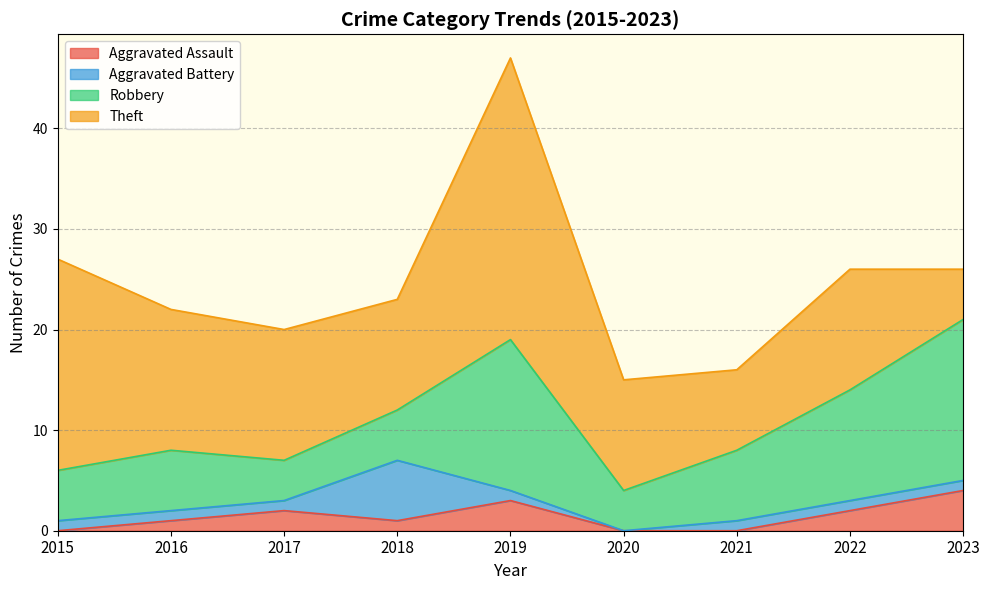

Between which two adjacent categories do Robbery and Aggravated Battery first intersect?

2017 and 2018